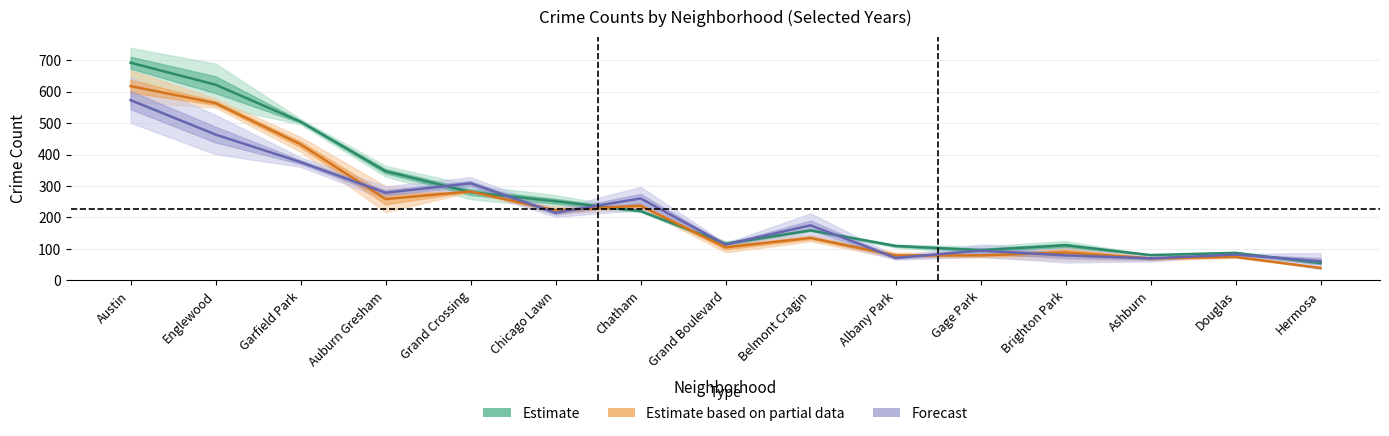

How many interior local valleys does the Estimate series have?

3